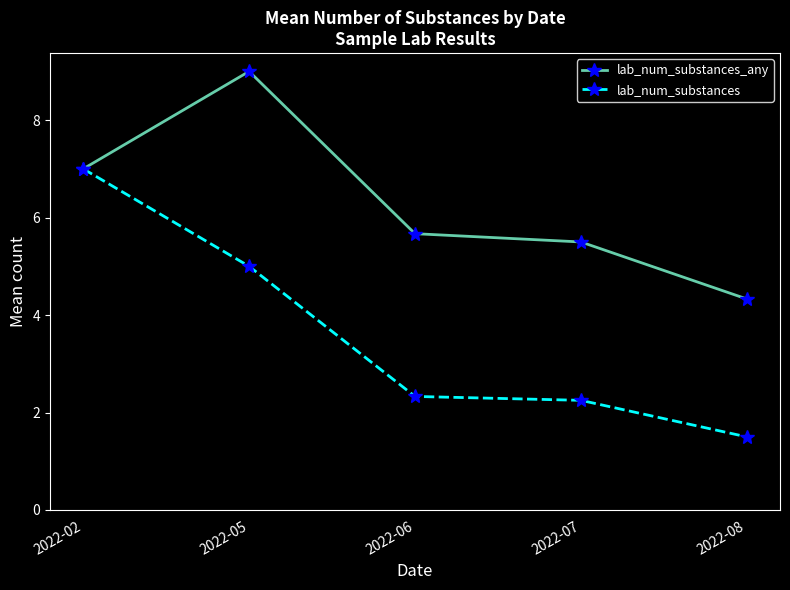

What are all the series names shown in the legend?

lab_num_substances_any, lab_num_substances